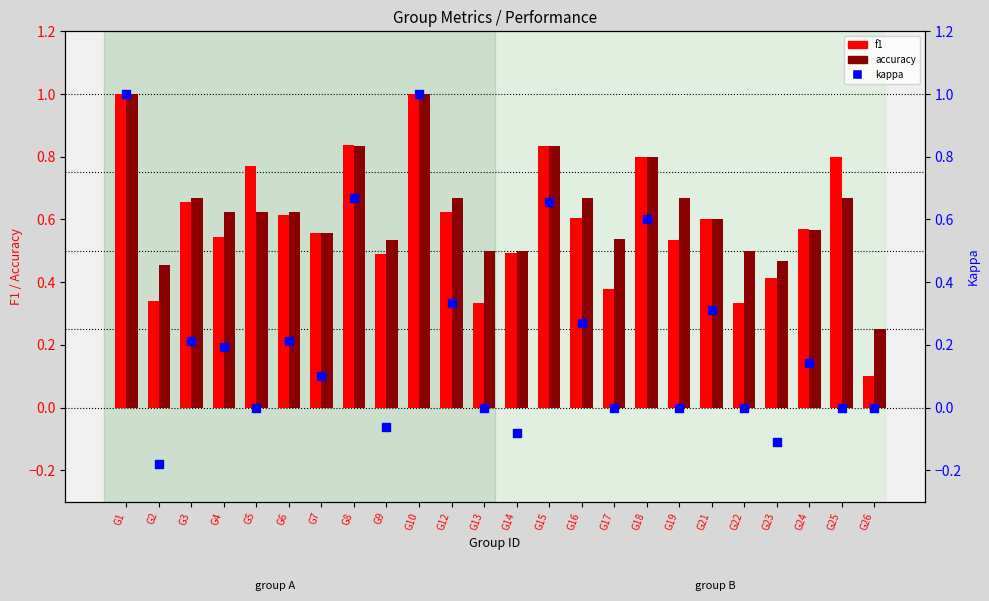

Which series has the largest total across all categories?

accuracy